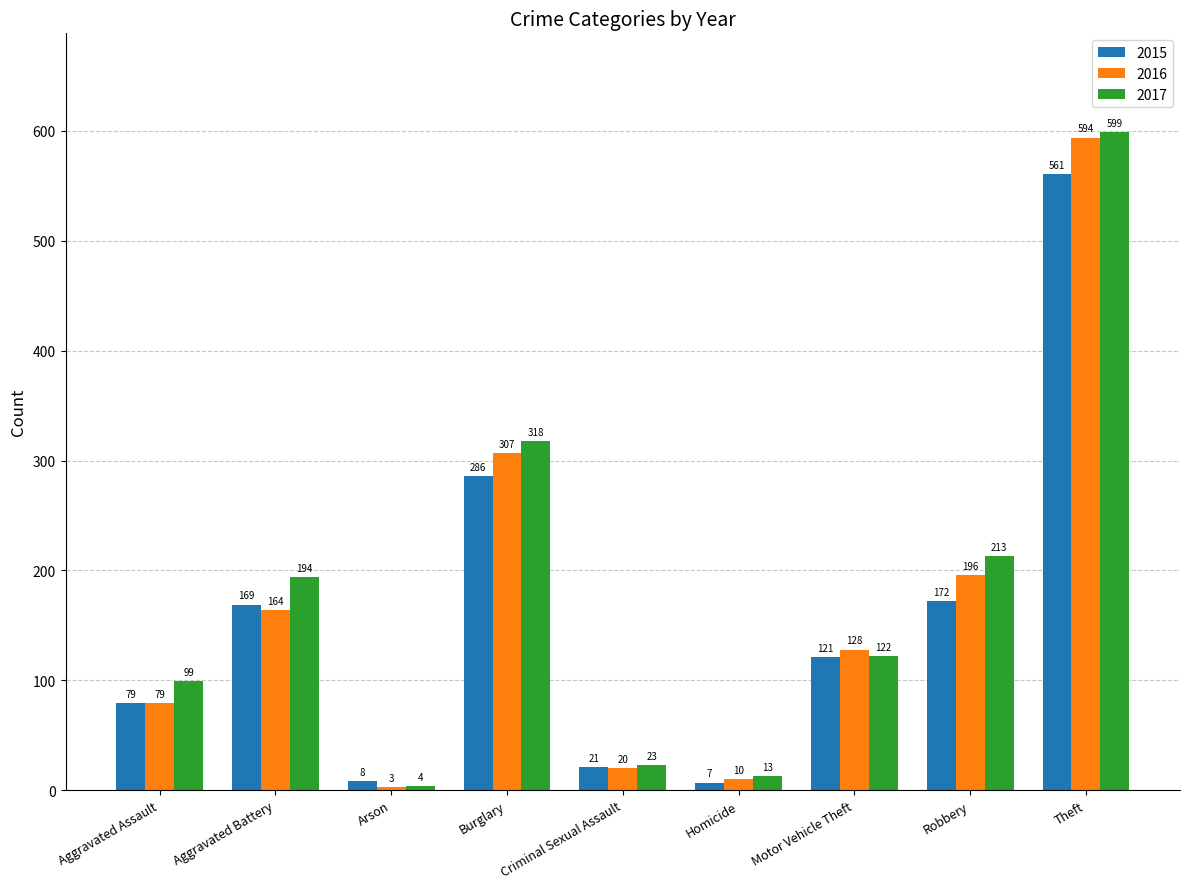

Reading left to right, transcribe all the data shown in this chart.

2015: 79	169	8	286	21	7	121	172	561
2016: 79	164	3	307	20	10	128	196	594
2017: 99	194	4	318	23	13	122	213	599